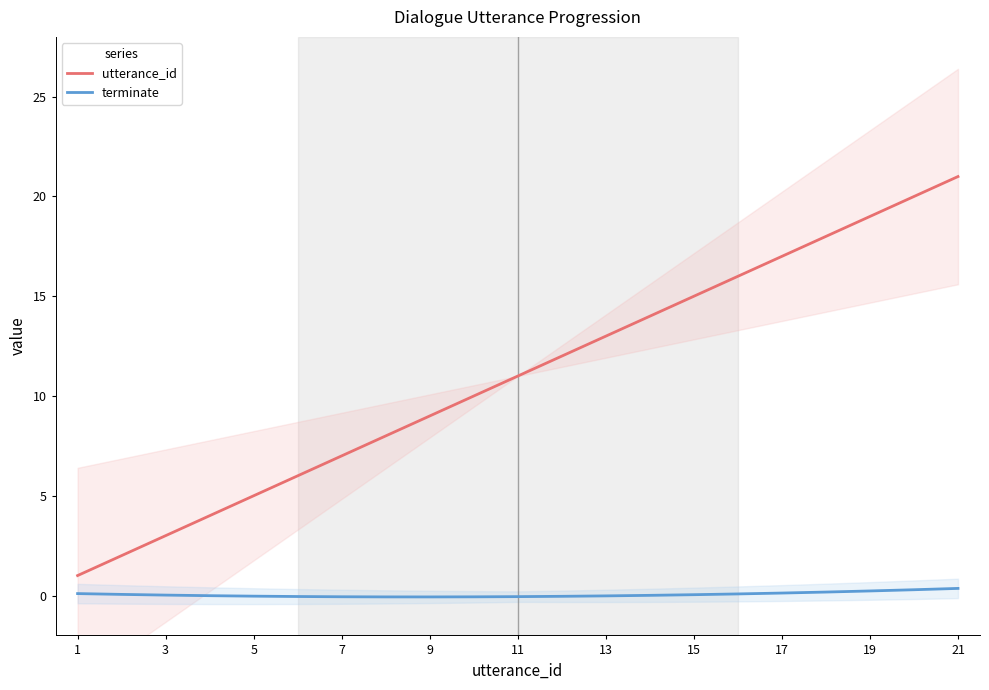

At how many categories does at least one series exceed 19?

2